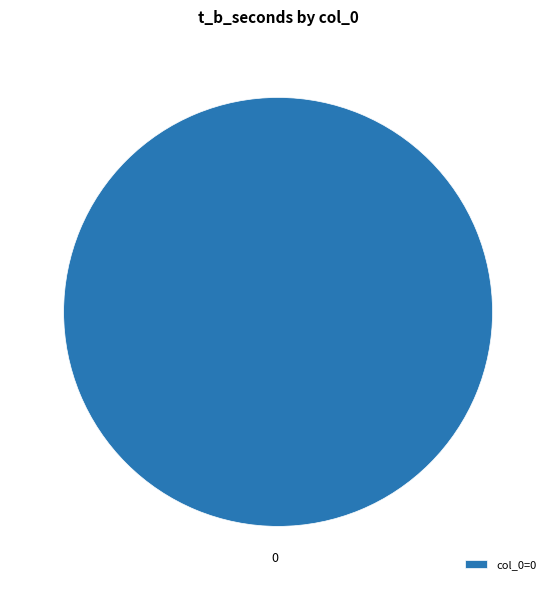

Is 0 the majority of the pie?

Yes